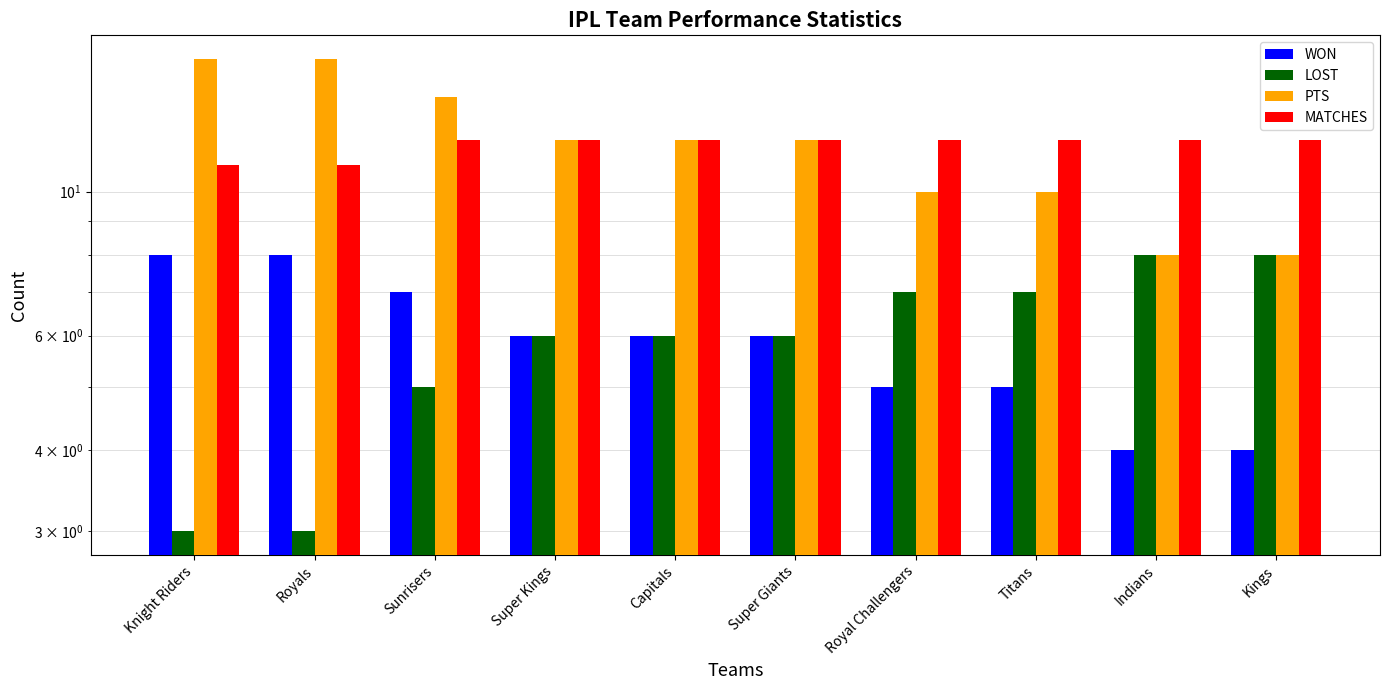

Which series has the largest total across all categories?

PTS